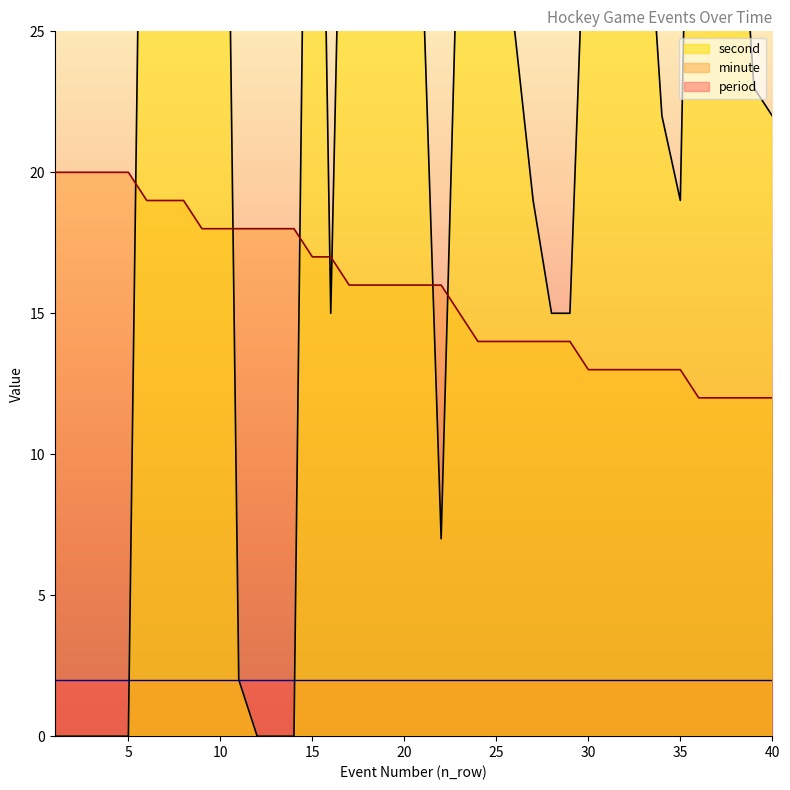

Between 36 and 40, which series saw the biggest shift?

second